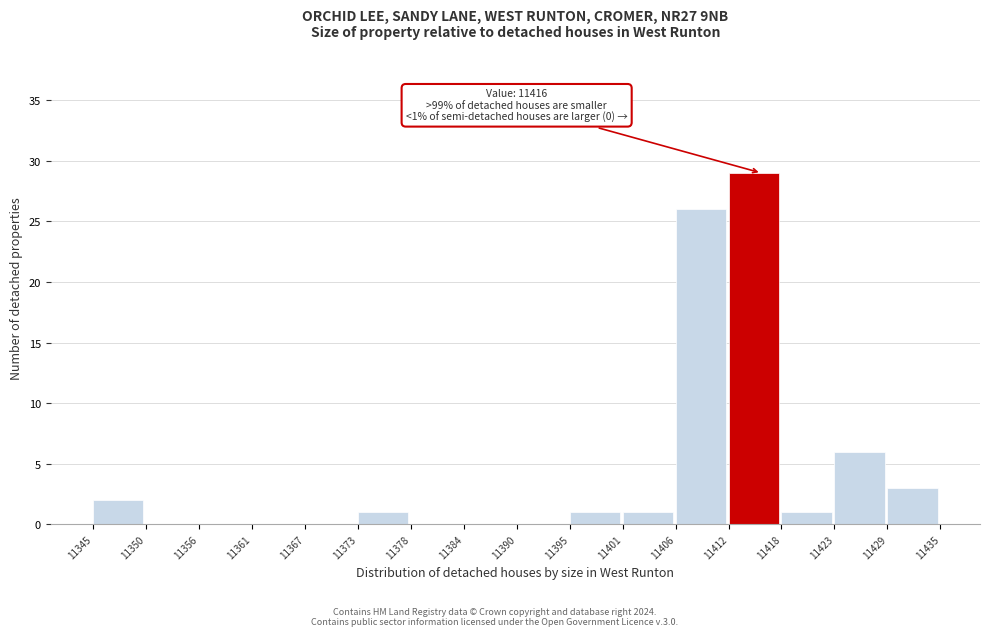

Which range on the x-axis has the tallest bar?

11412 to 11418